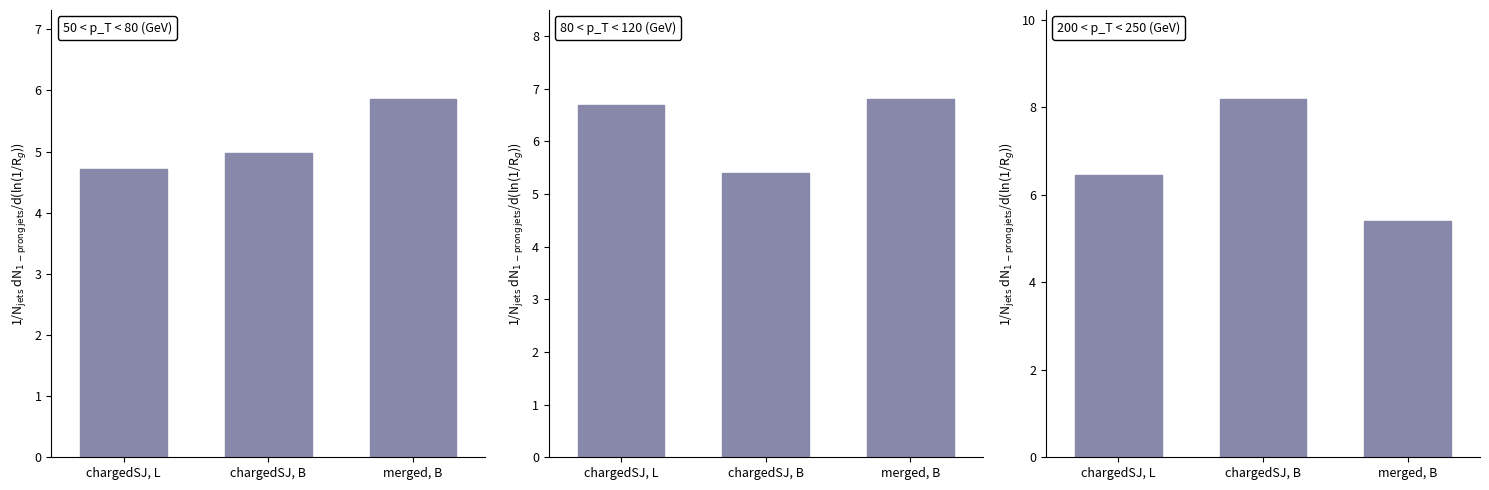

Between chargedSJ, B and merged, B, which series saw the biggest shift?

200 < p_T < 250 (GeV)